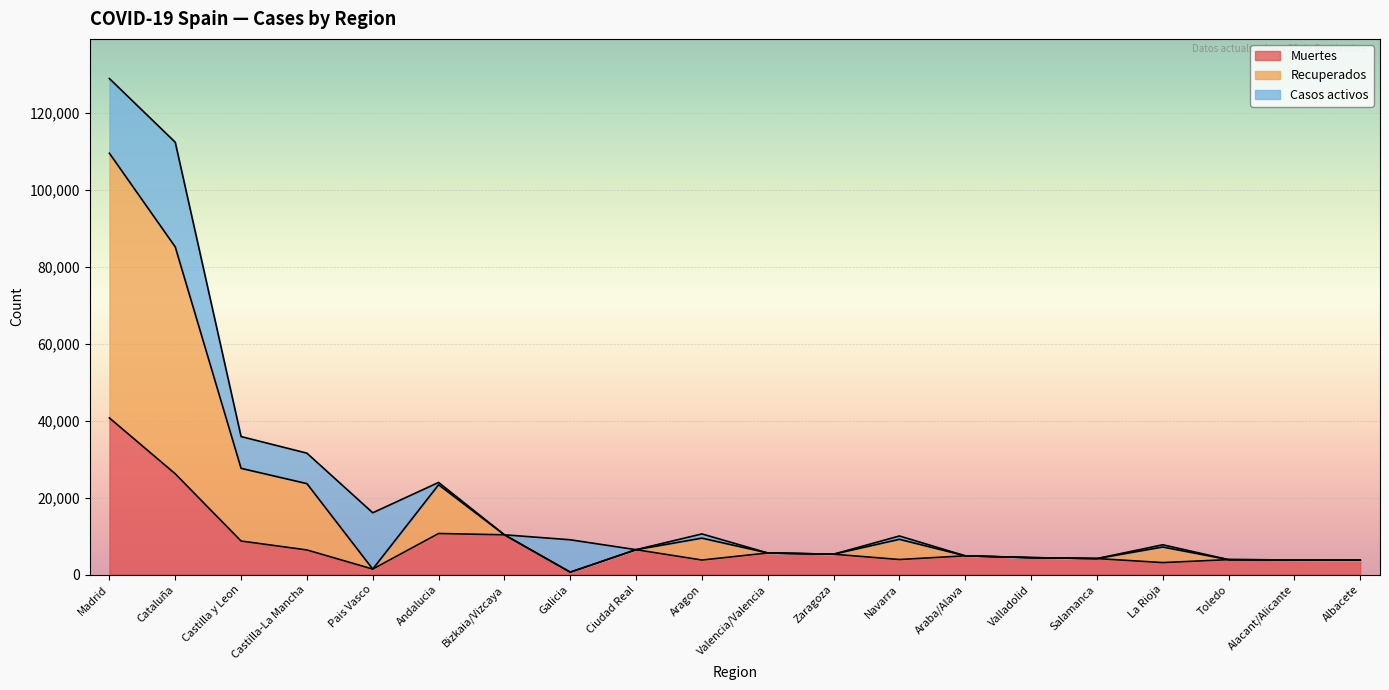

Which category has the highest value in the Muertes series?

Madrid